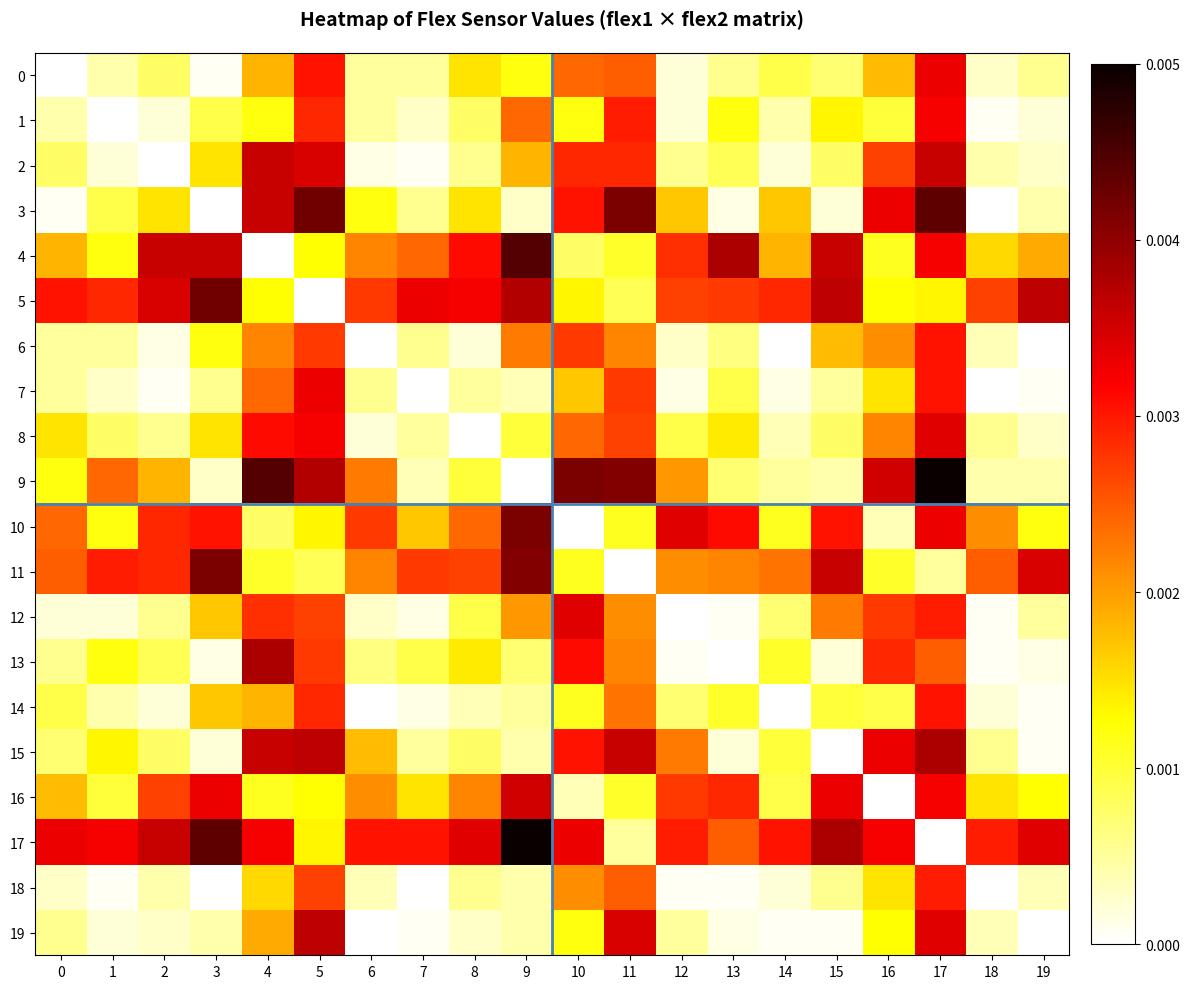

How many data points does each series have?

20